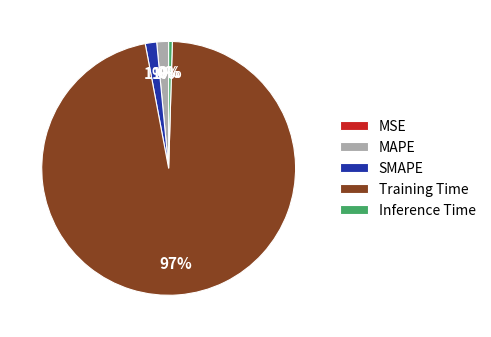

Does Training Time account for over 50% of the chart?

Yes